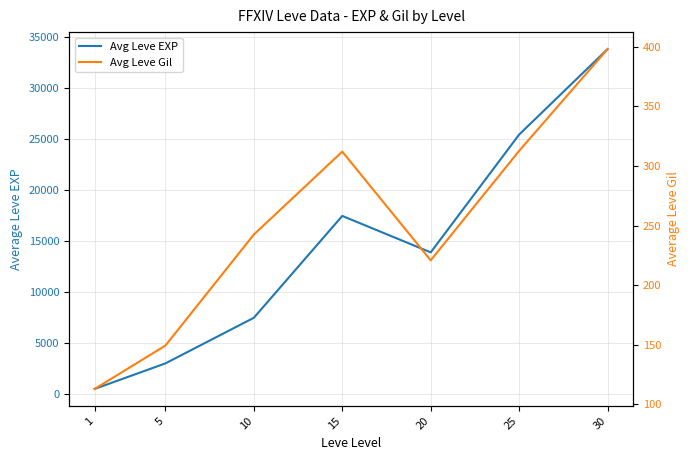

Read the Avg Leve Gil value at 5.

149.3